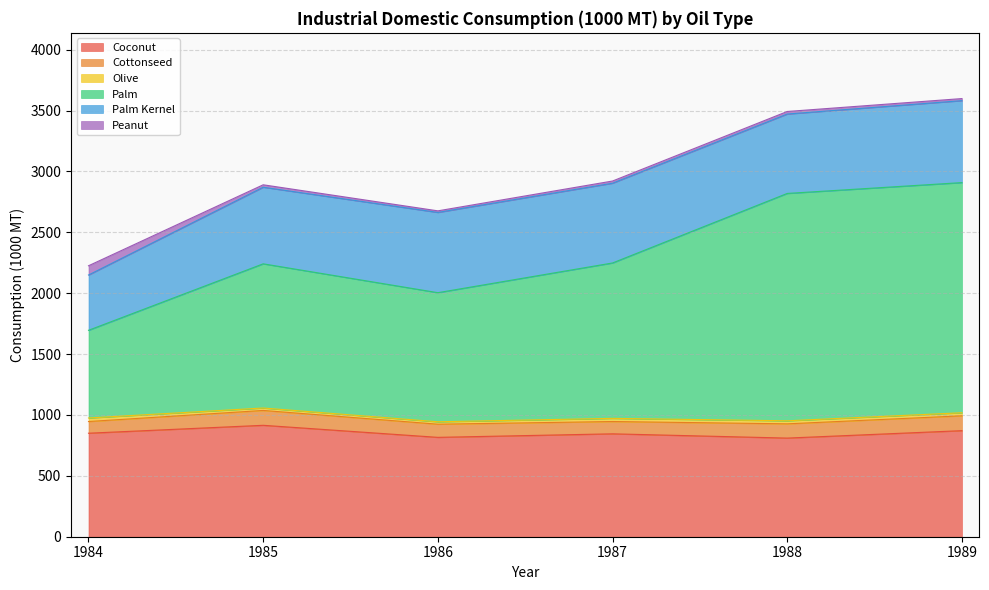

How many values in the Olive series are below 25?

2